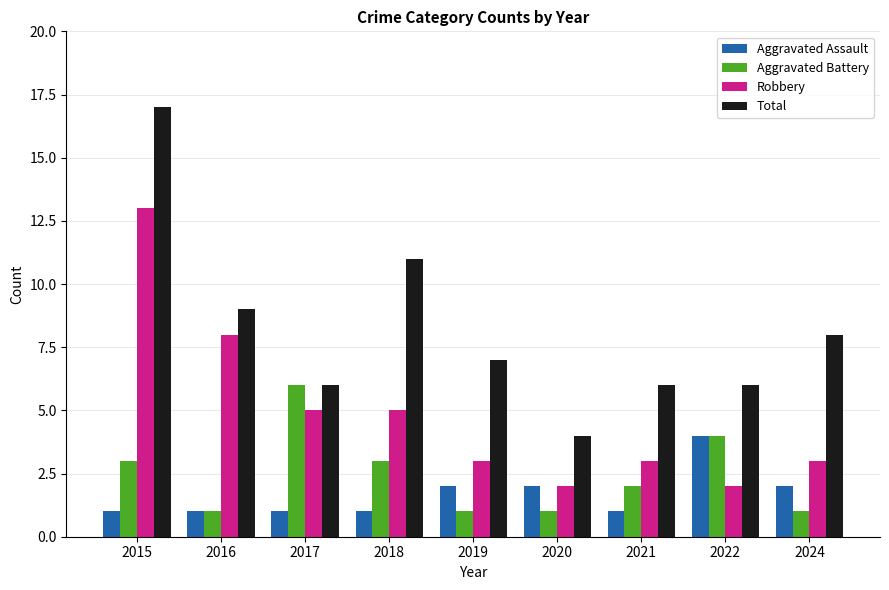

What is the total value across all series at 2022?

16